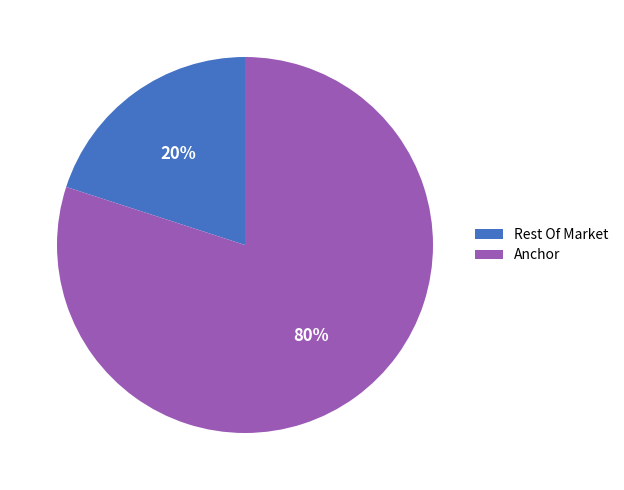

Does any single category account for the majority?

Yes